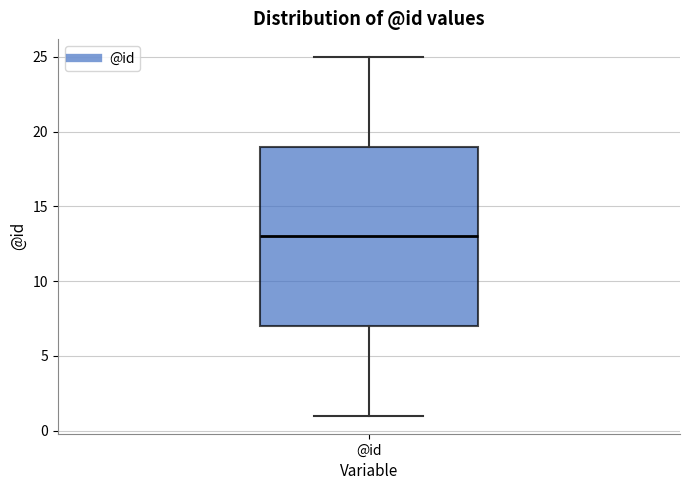

Read this box plot against the y-axis: the position of the median line, the range covered by the box, and the ends of both whiskers. The values are not printed on the chart, so give them approximately, as read against the axis.

median 13, box 7 to 19, whiskers 1 to 25